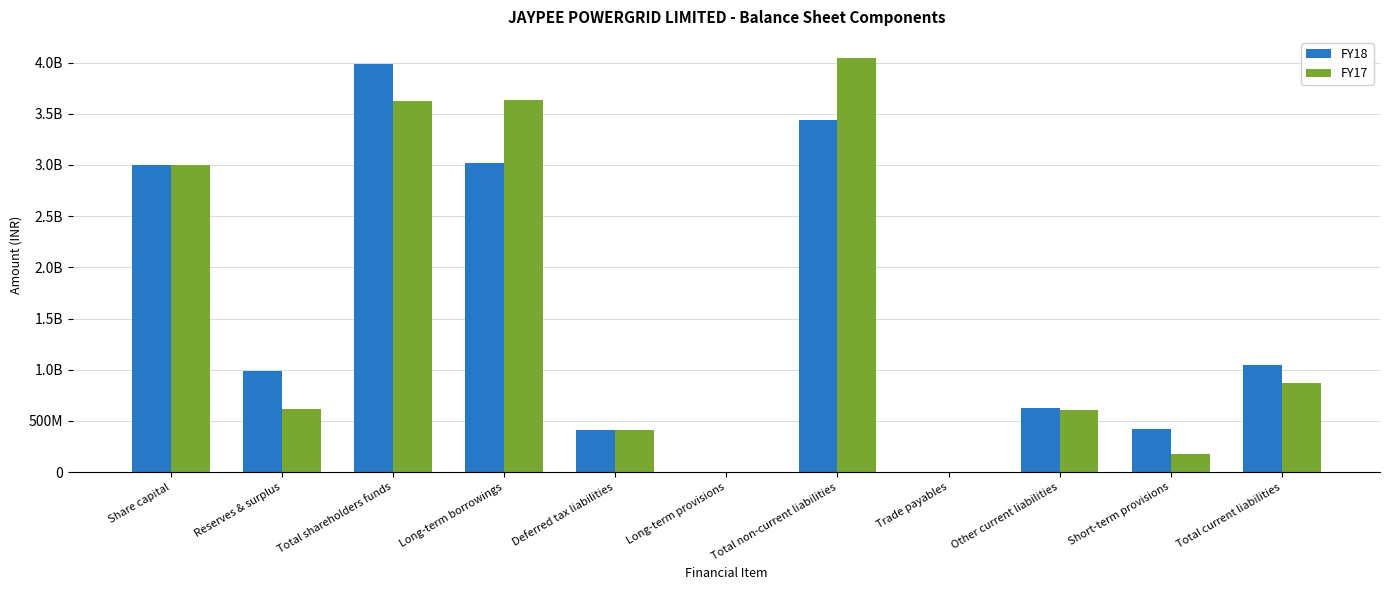

What are all the series names shown in the legend?

FY18, FY17